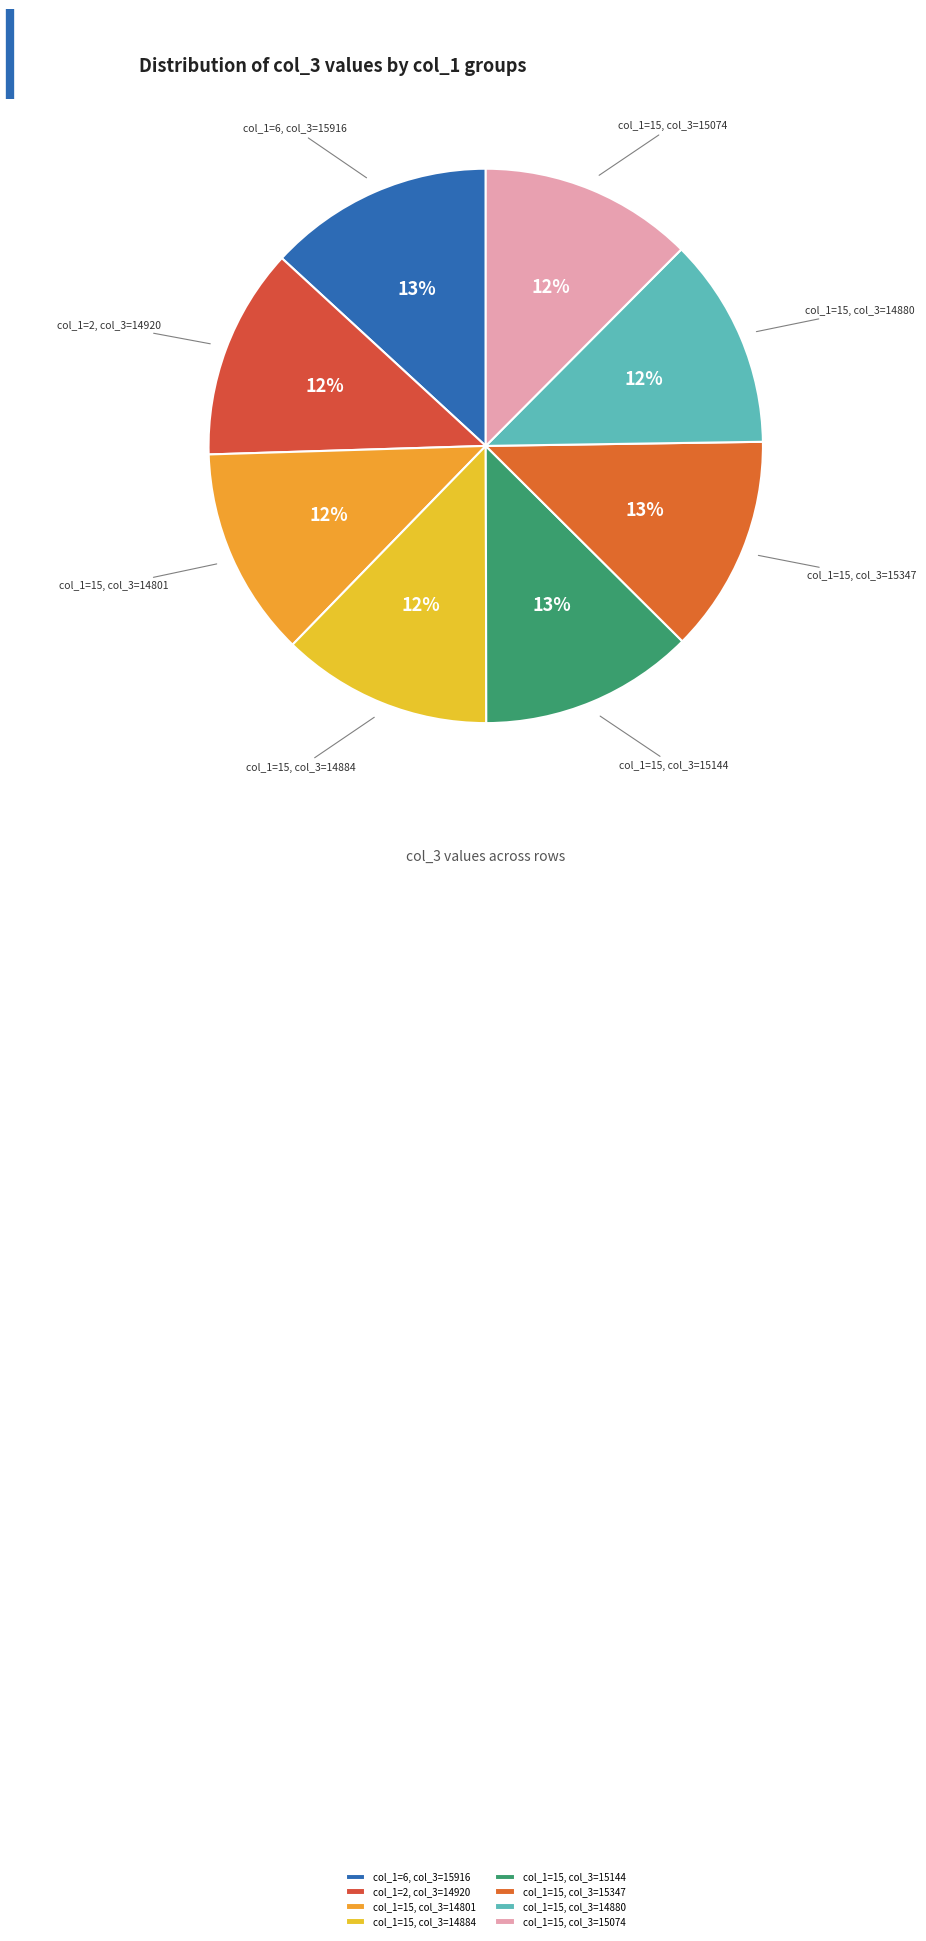

What is the ratio of the value at col_1=6, col_3=15916 to the value at col_1=15, col_3=15074?

1.1